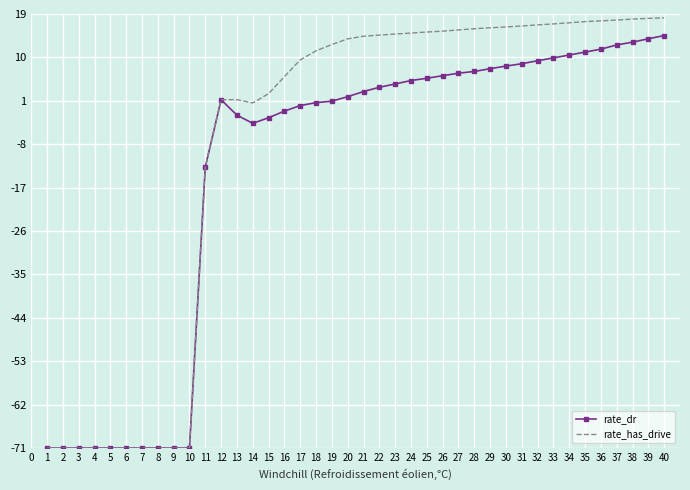

At 37, list the series in order from smallest to largest.

rate_dr, rate_has_drive